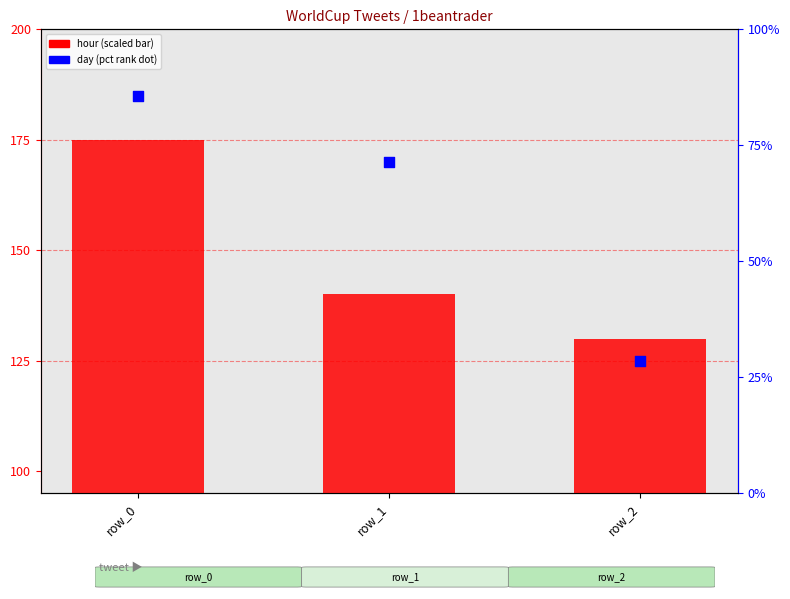

What are all the series names shown in the legend?

hour (scaled), day (pct rank)